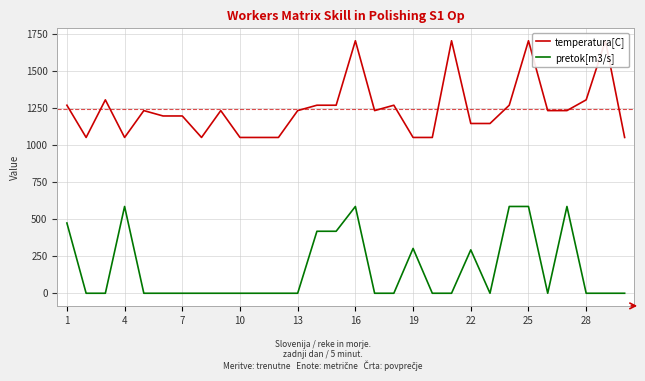

True or false: temperatura[C] and pretok[m3/s] cross at least once.

False